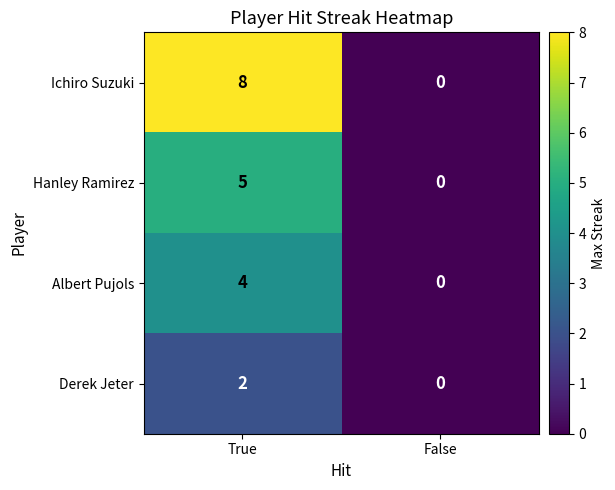

What is the total value across all series at True?

19